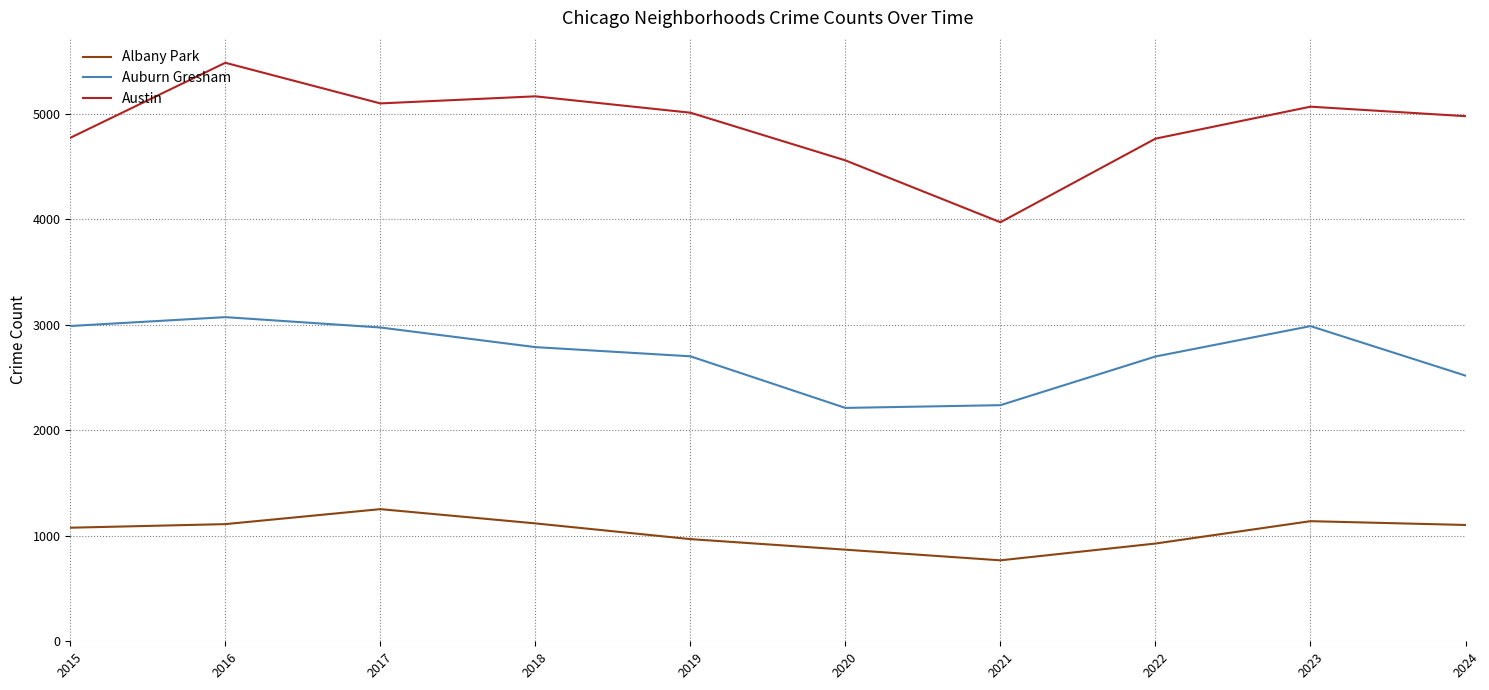

True or false: Albany Park and Austin cross at least once.

False